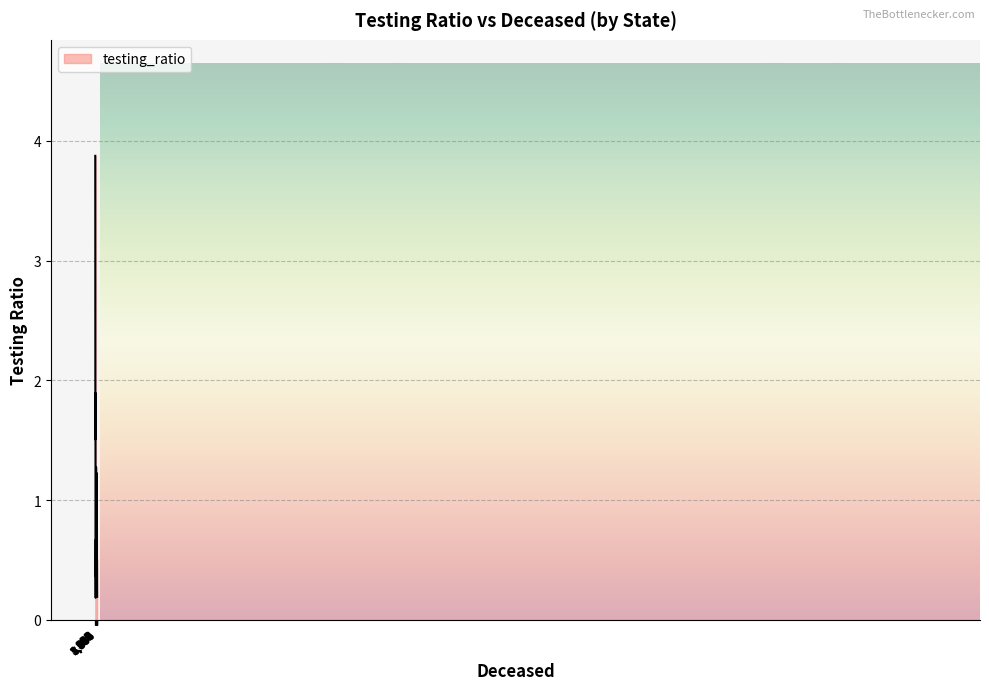

Where is the data nearest to the value 2?

208